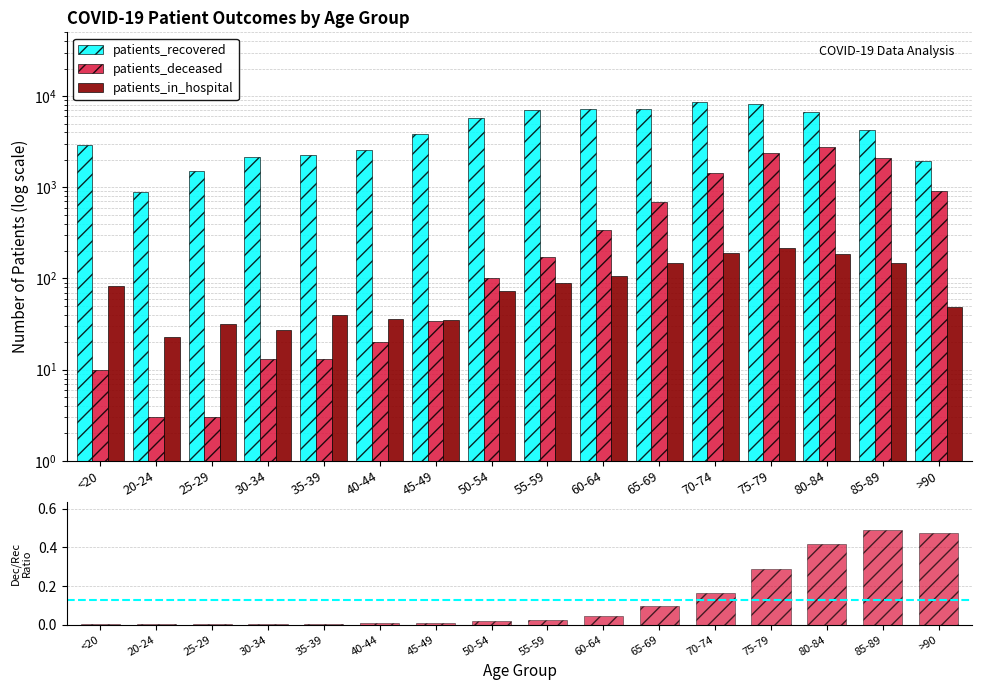

What is the difference between the second highest and minimum values in the patients_recovered series?

7299.0